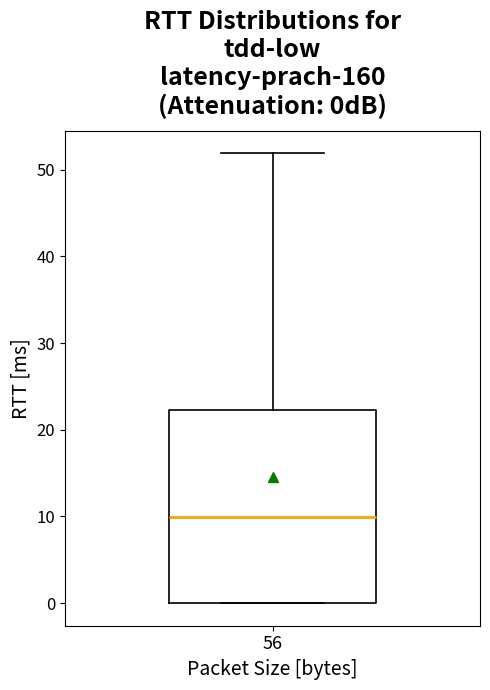

Read this box plot against the y-axis: the position of the median line, the range covered by the box, and the ends of both whiskers. The values are not printed on the chart, so give them approximately, as read against the axis.

median 10, box 0 to 22, whiskers 0 to 52